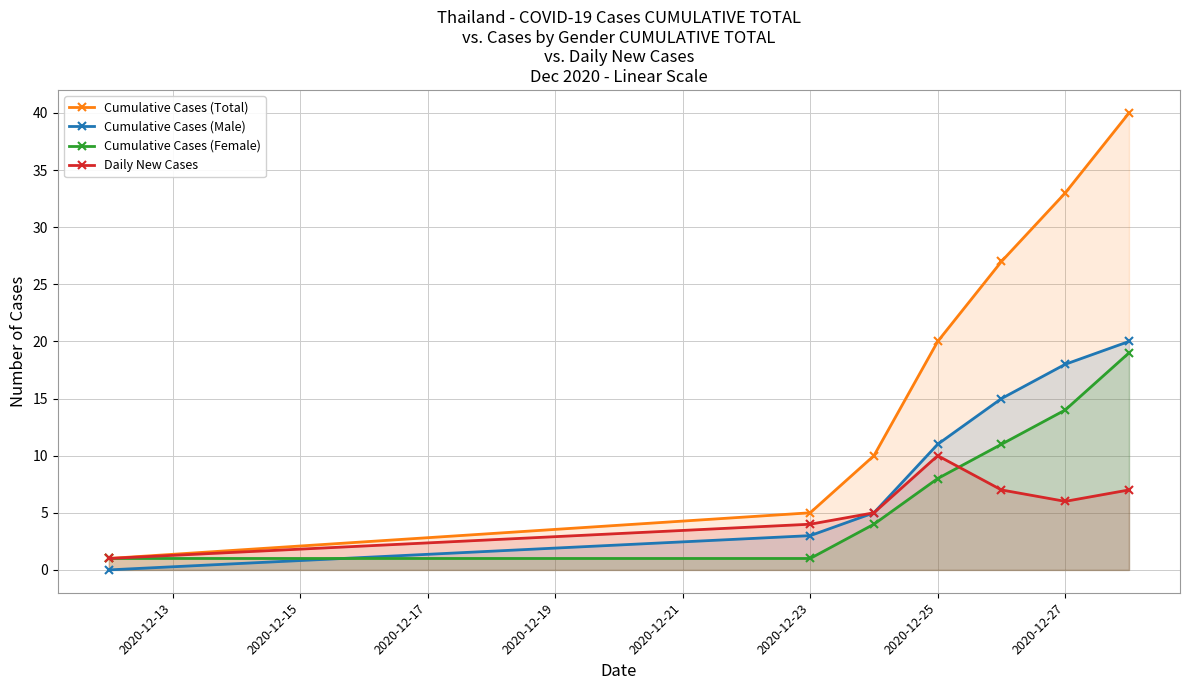

What is the maximum value shown in the chart?

40